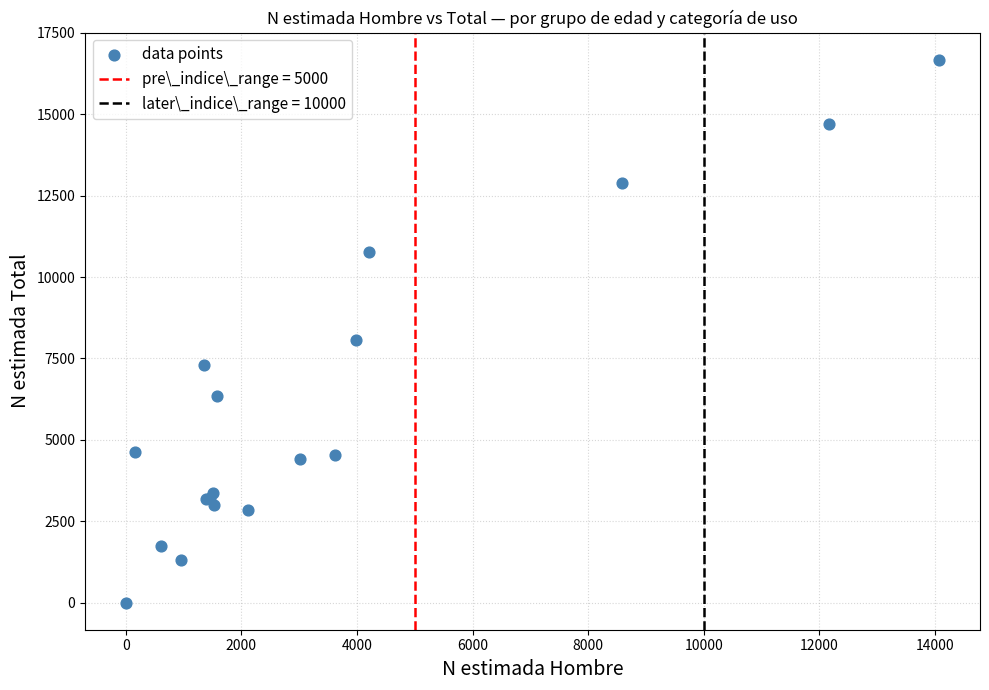

What Y value in the scatter plot is closest to 8338?

8062